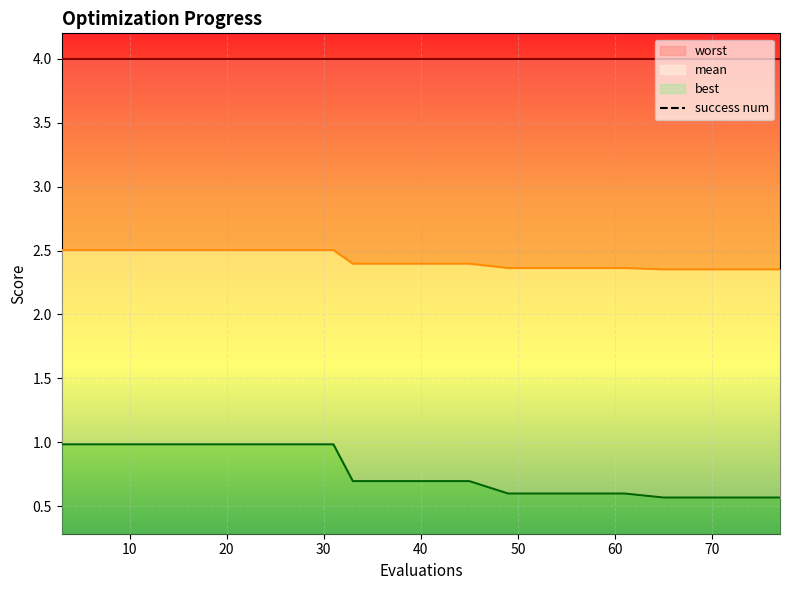

Rank the categories by mean value from highest to lowest.

3, 7, 11, 15, 19, 23, 27, 31, 33, 37, 41, 45, 49, 53, 57, 61, 65, 69, 73, 77